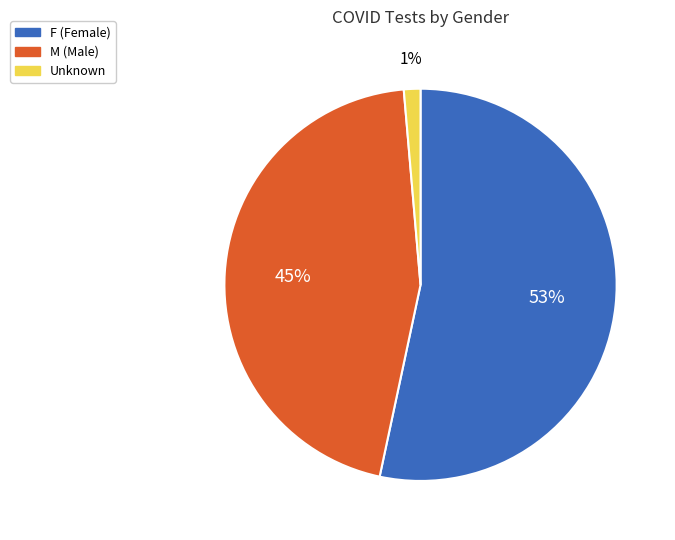

To the nearest percent, what is the difference between the F and M slice percentages?

8%